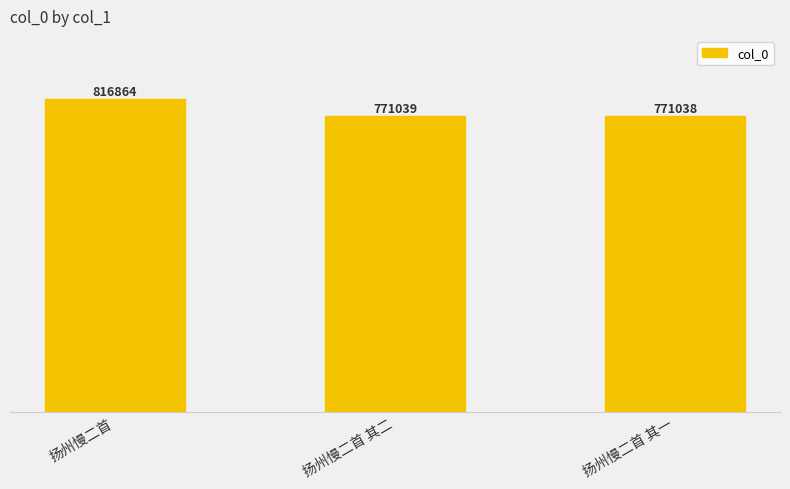

What is the label of the 3rd bar from the right?

扬州慢二首